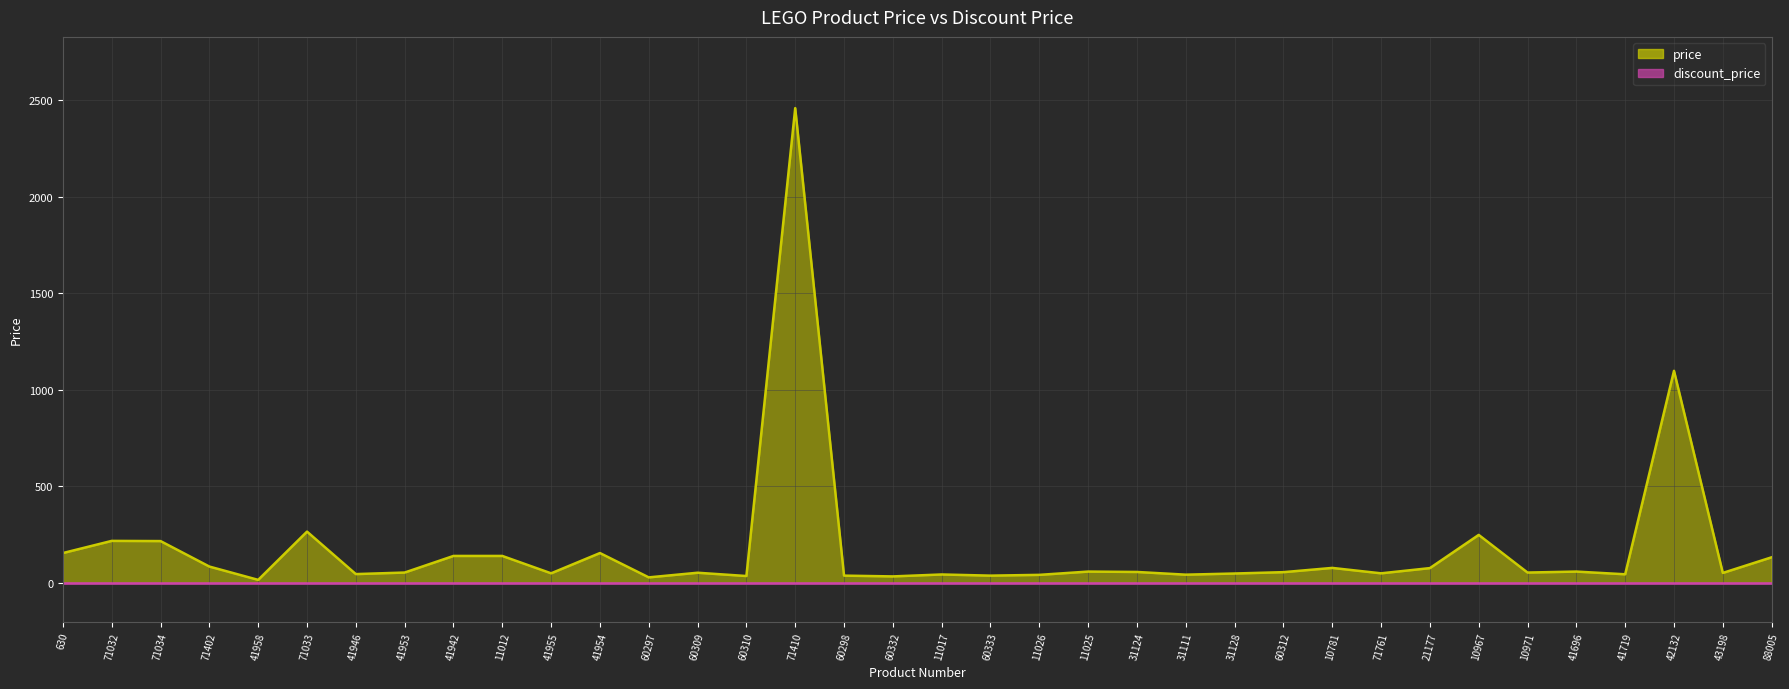

What position from the left is 31124?

23